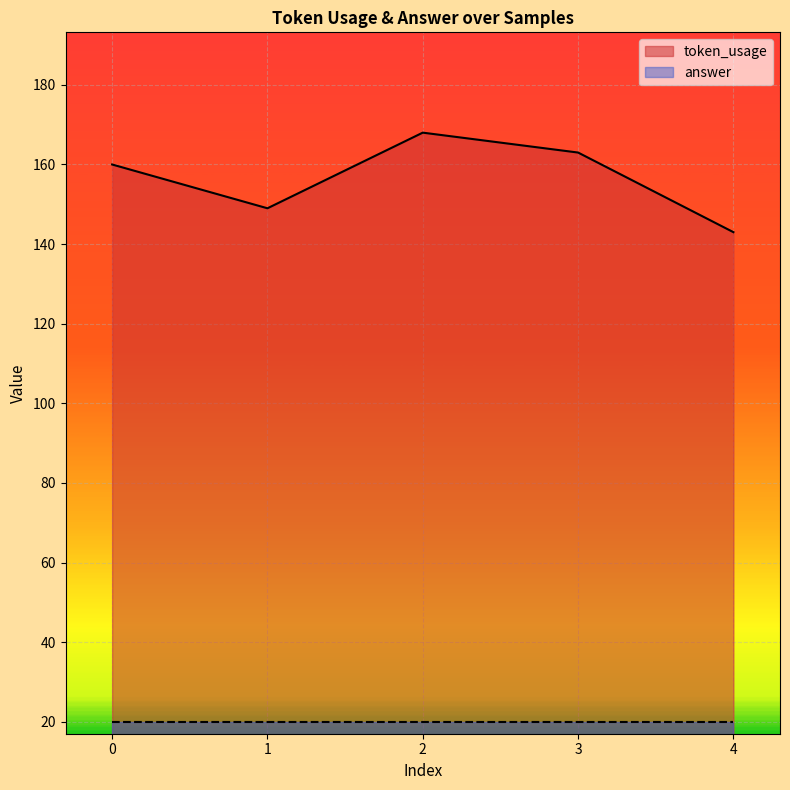

Between 0 and 2, which is larger?

2